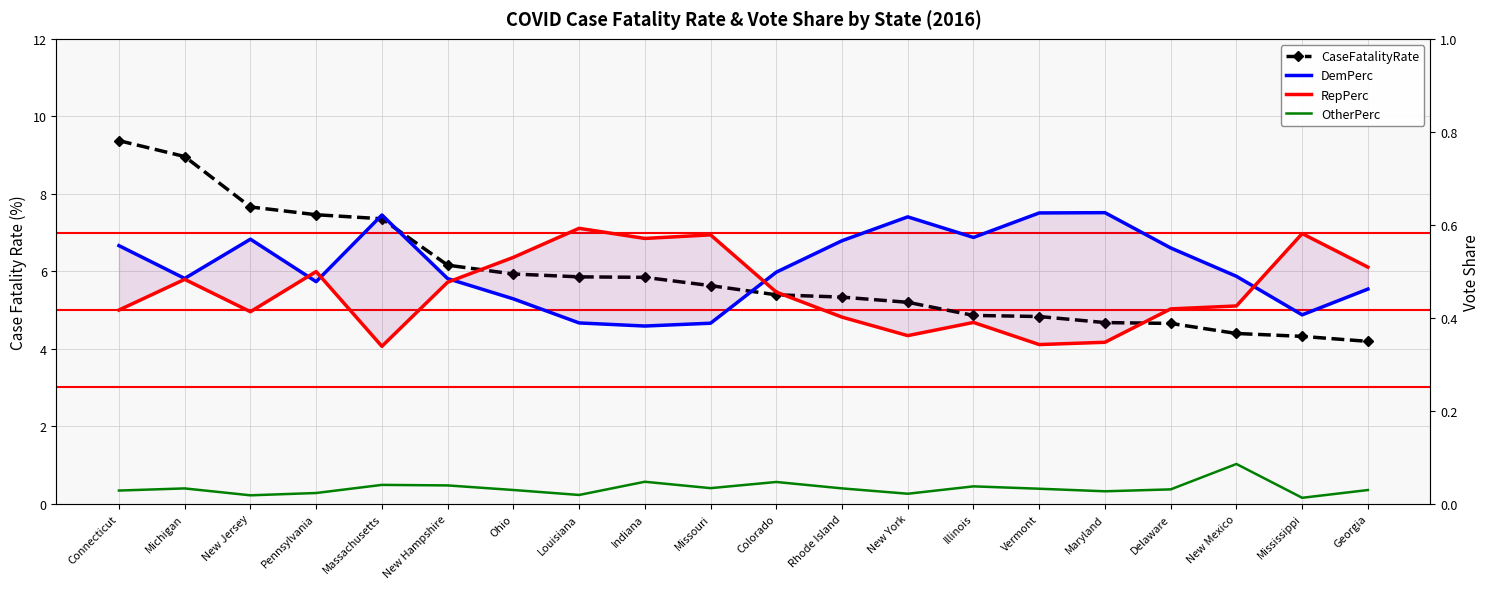

What is the minimum value for RepPerc?

0.3